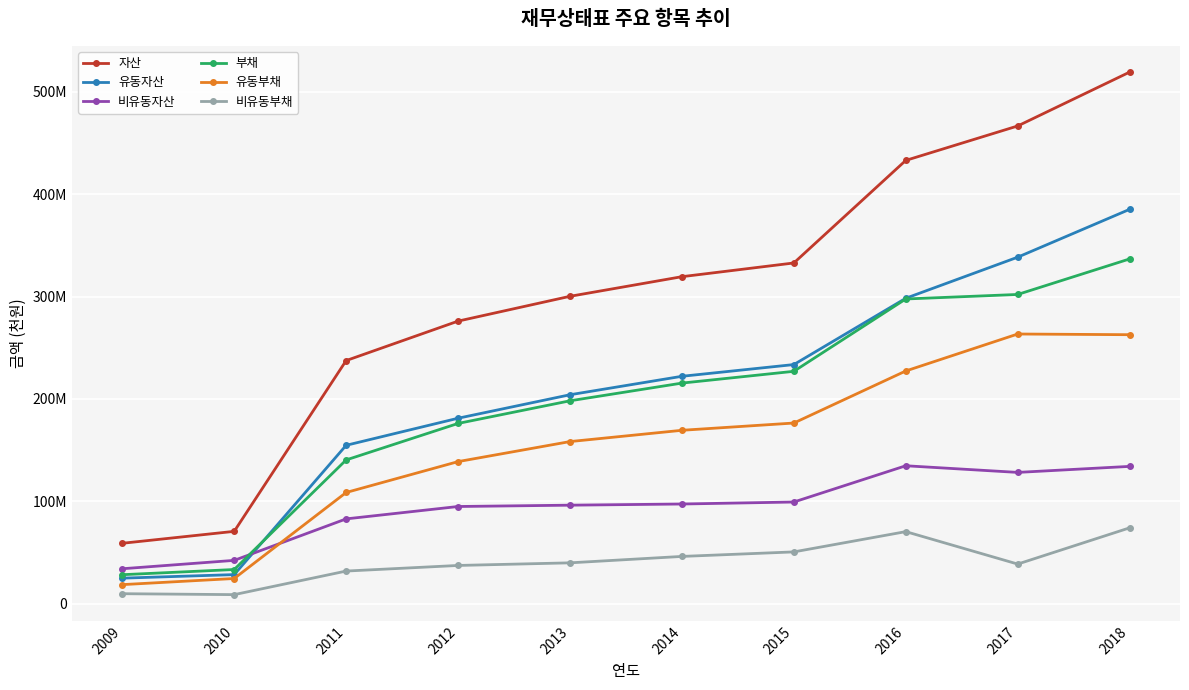

At which label does 비유동부채 reach its minimum?

2010